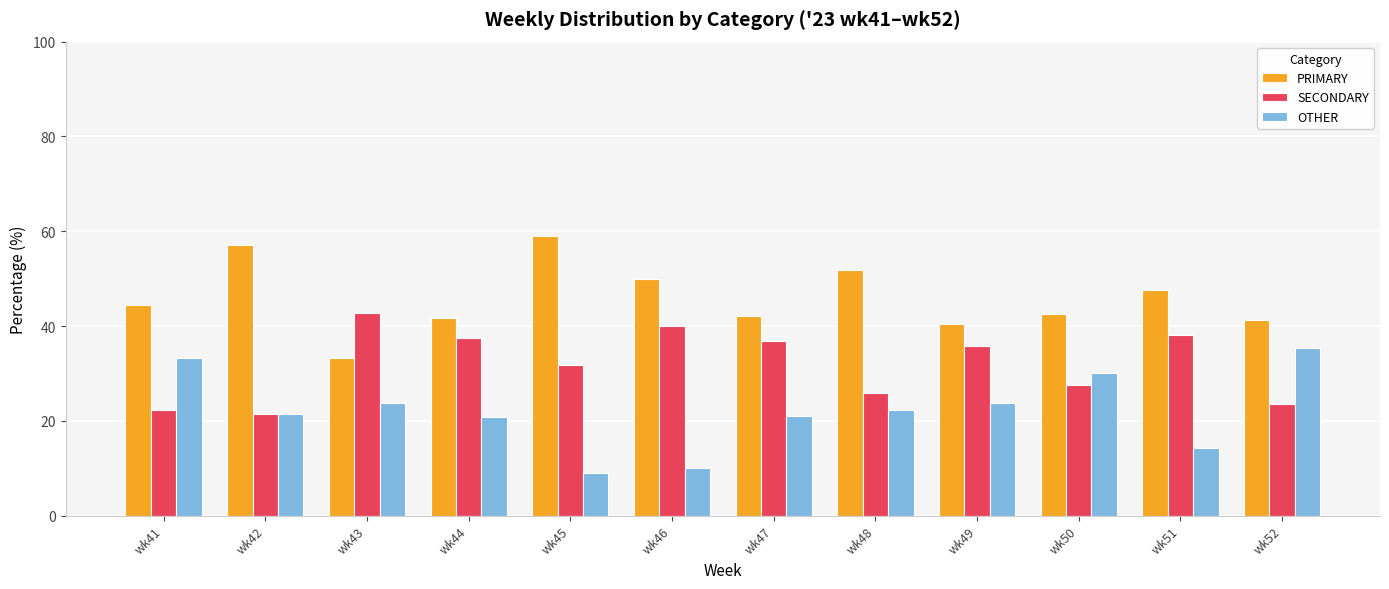

The SECONDARY series shows 36.2 at wk52. True or false?

False